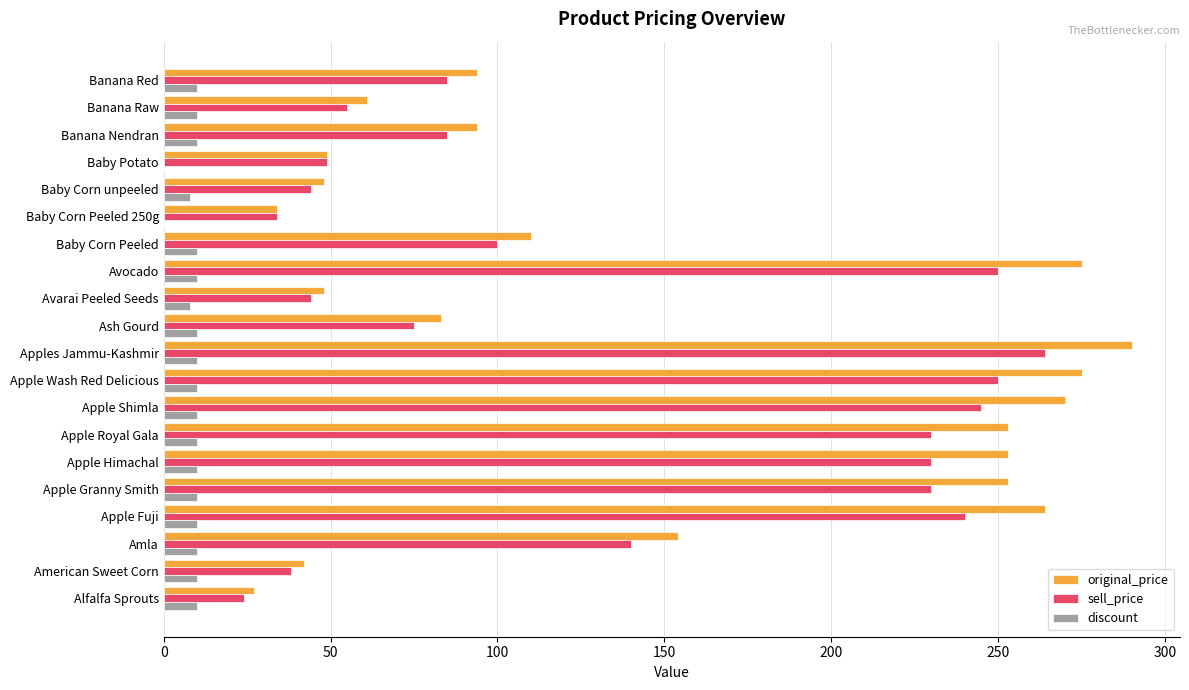

True or false: original_price has a value of 61 at Banana Raw.

True